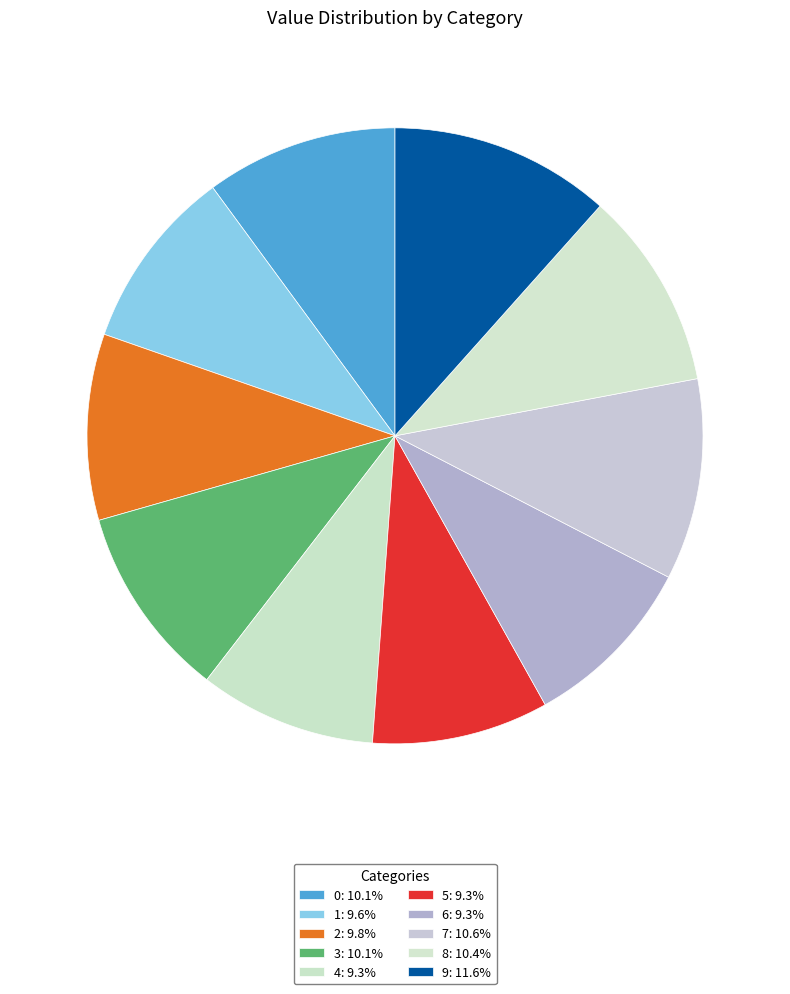

What portion of the pie excludes 2?

90.2%